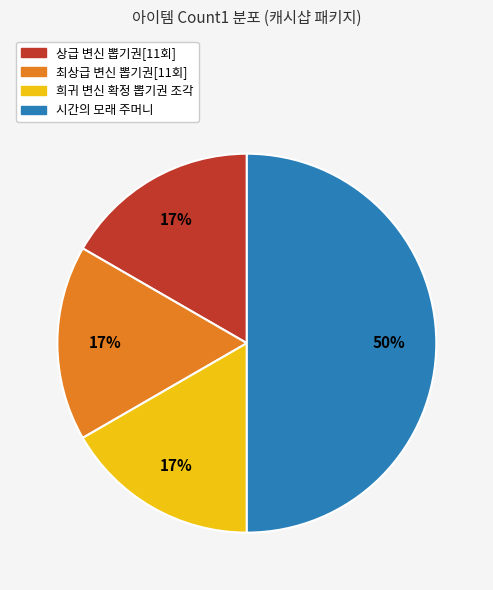

To the nearest percent, what is the average slice percentage?

25%